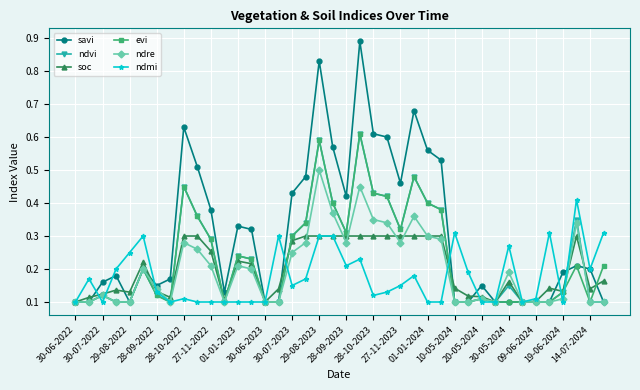

Which series has the largest total across all categories?

savi